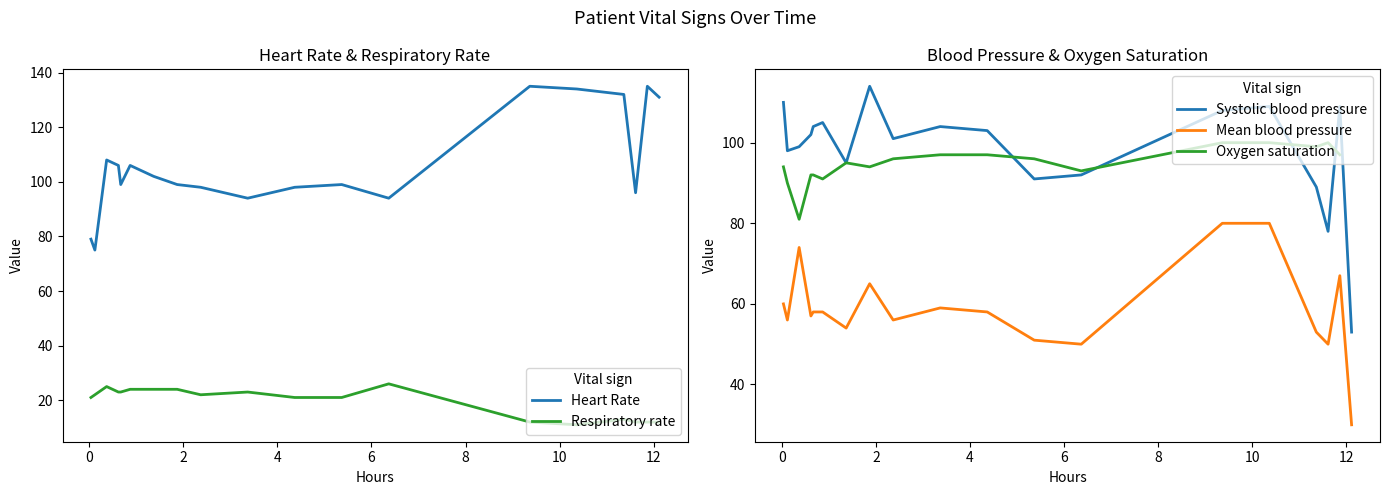

Which series has the widest spread of values?

Systolic blood pressure